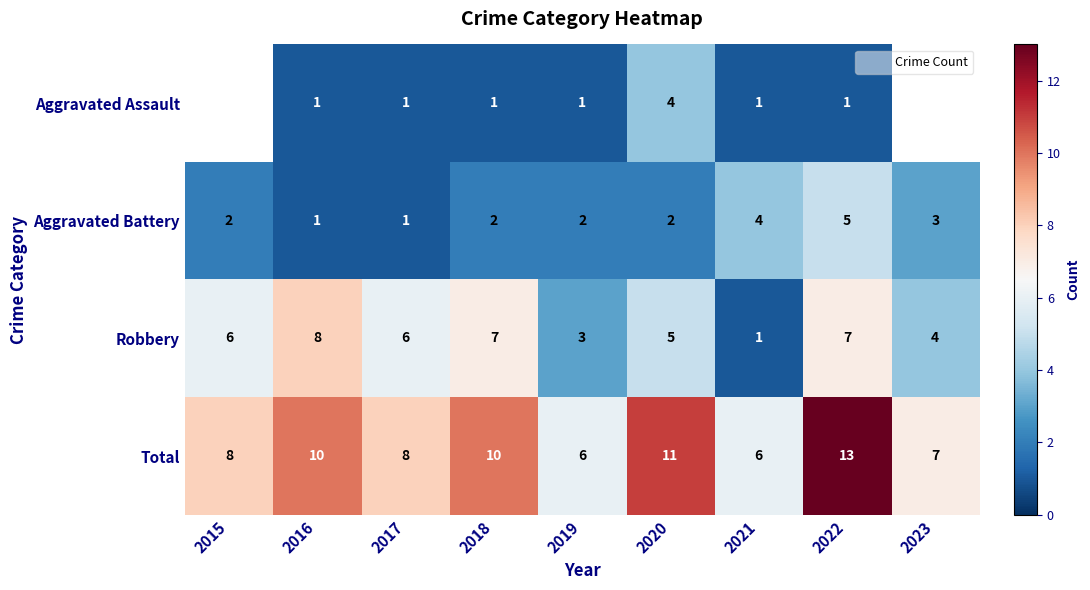

List the labels in order of Robbery value, smallest first.

2021, 2019, 2023, 2020, 2015, 2017, 2018, 2022, 2016